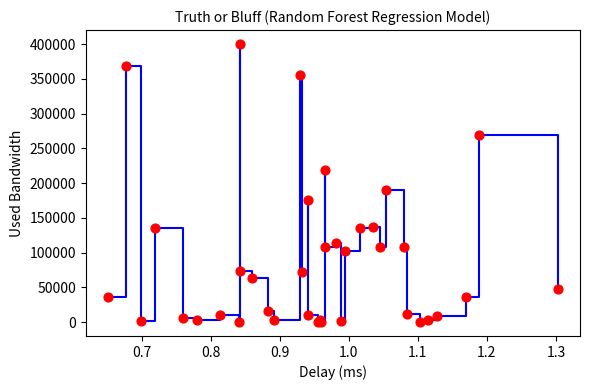

What Y value in the scatter plot is closest to 200190?

189767.4